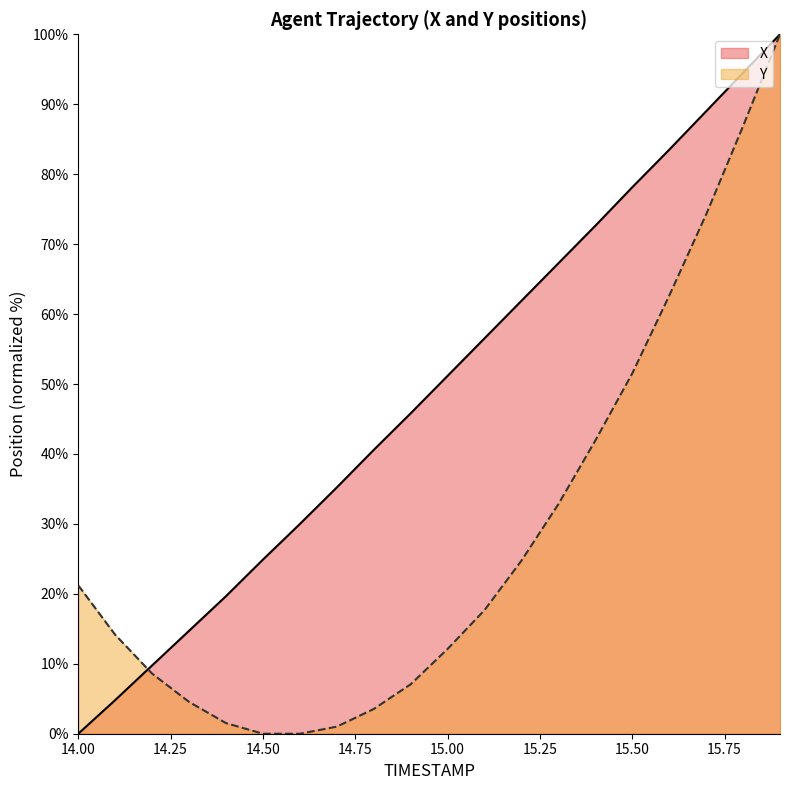

Between 14.1 and 15.6, which series saw the biggest shift?

X